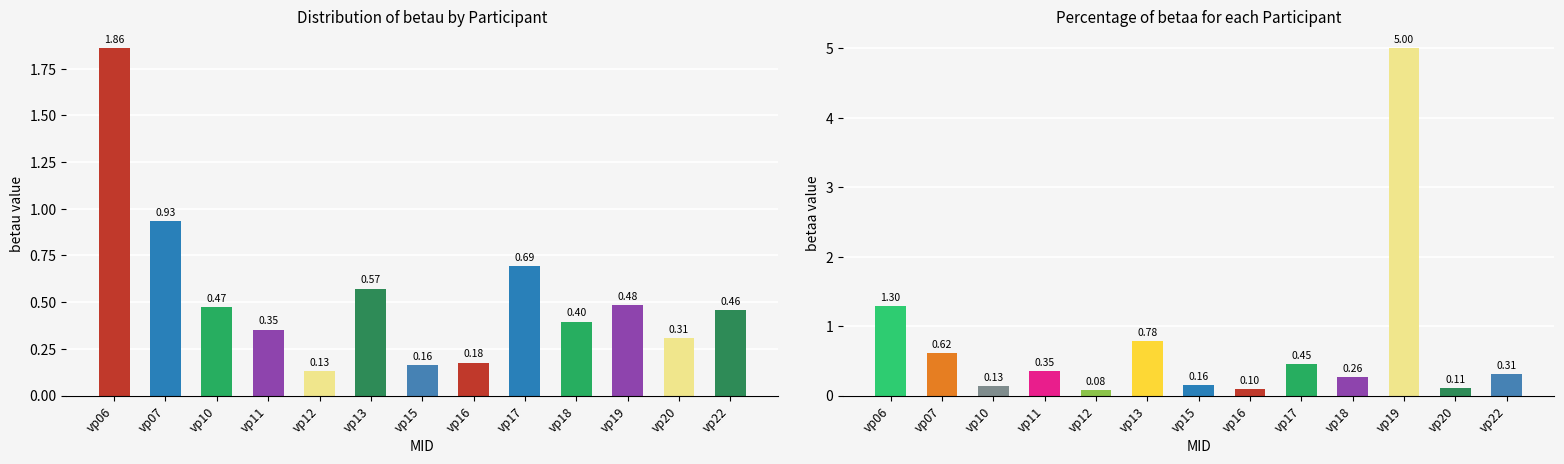

At which category is the sum across all series the highest?

vp19